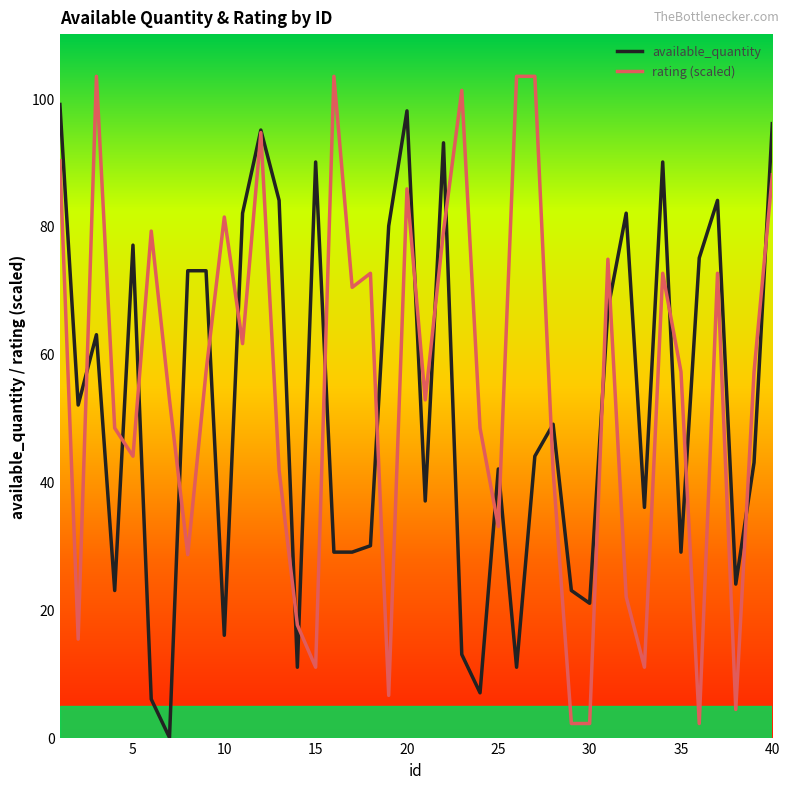

Is this an area chart (filled region under the line)?

No